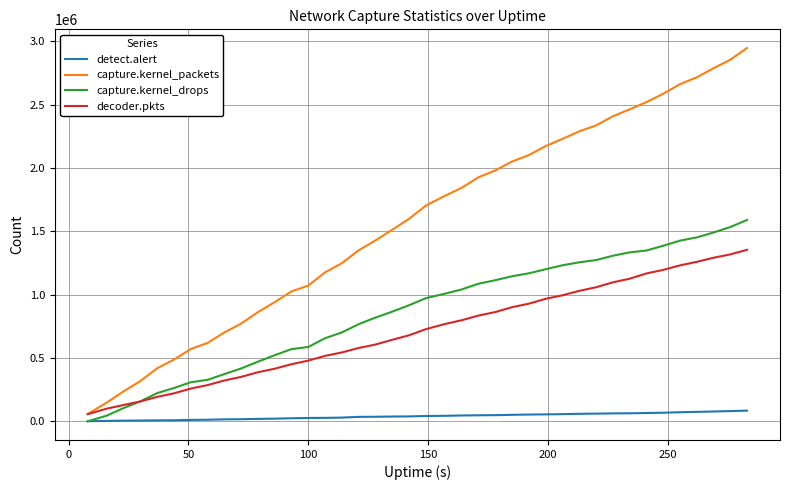

Which series has the largest total across all categories?

capture.kernel_packets